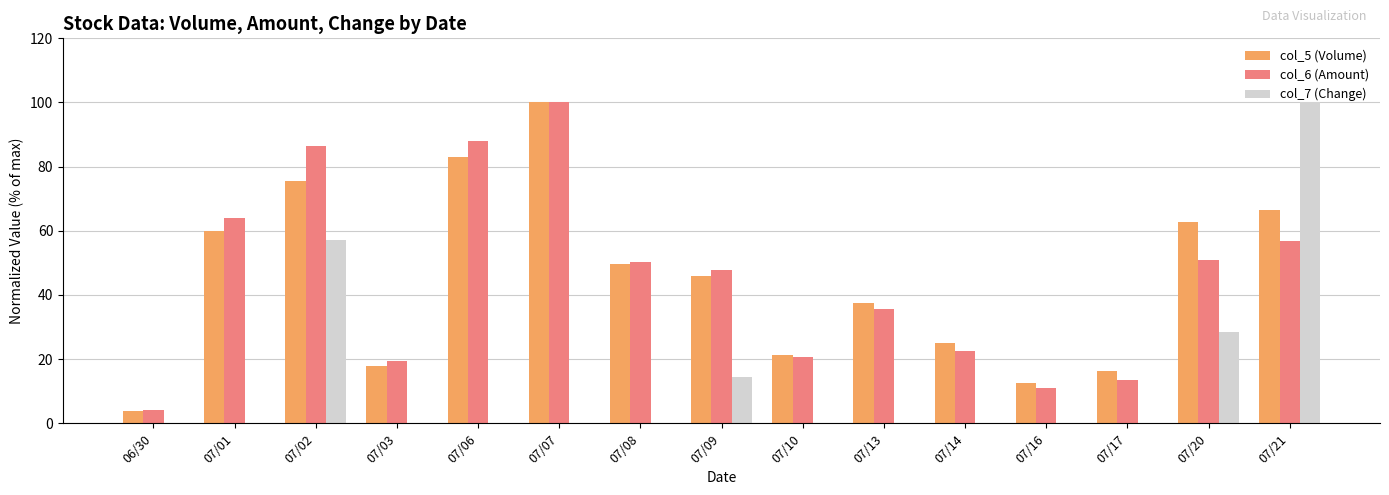

At which category is the sum across all series the highest?

07/21